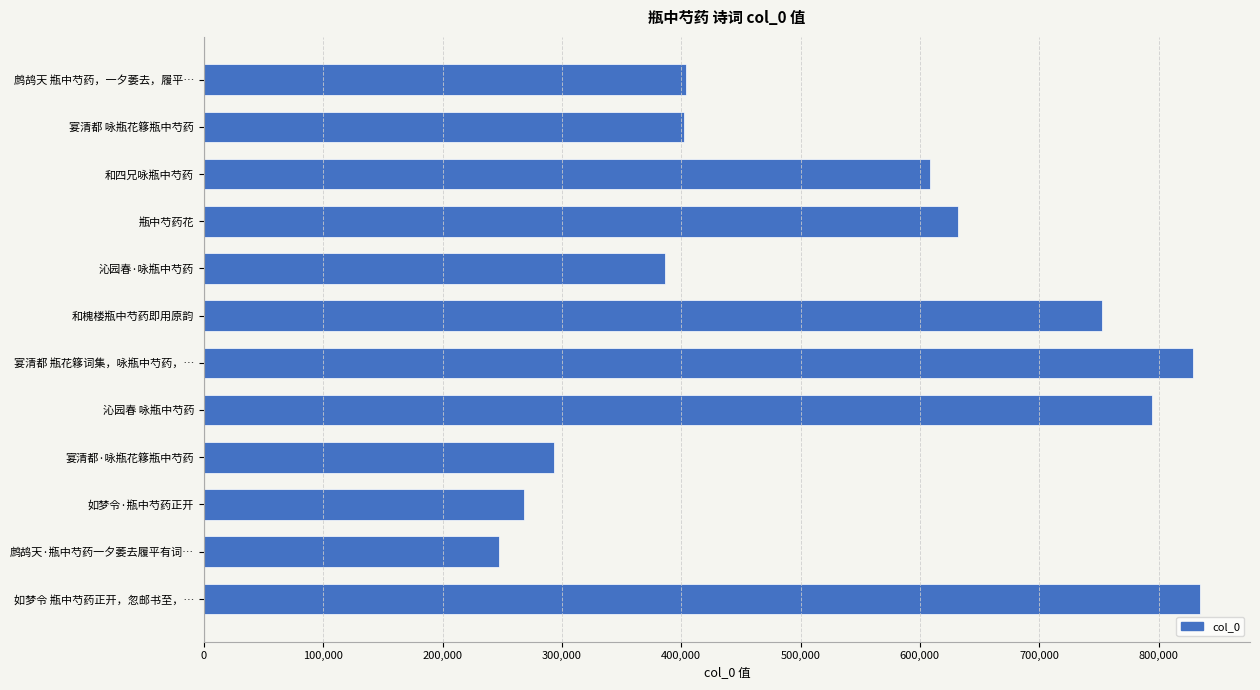

Between 沁园春·咏瓶中芍药 and 宴清都·咏瓶花簃瓶中芍药, which is larger?

沁园春·咏瓶中芍药